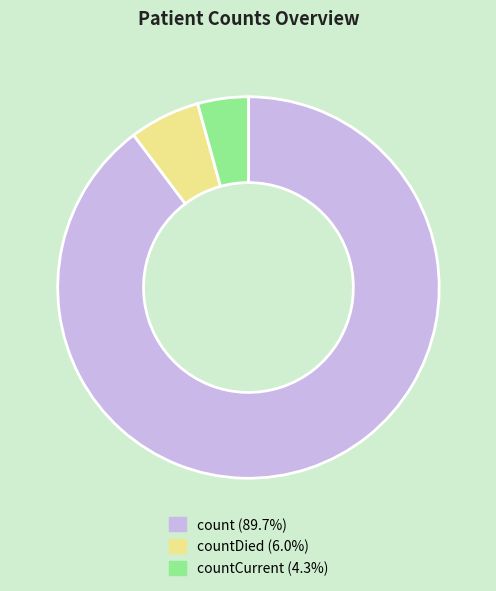

How many slices are in this pie chart?

3